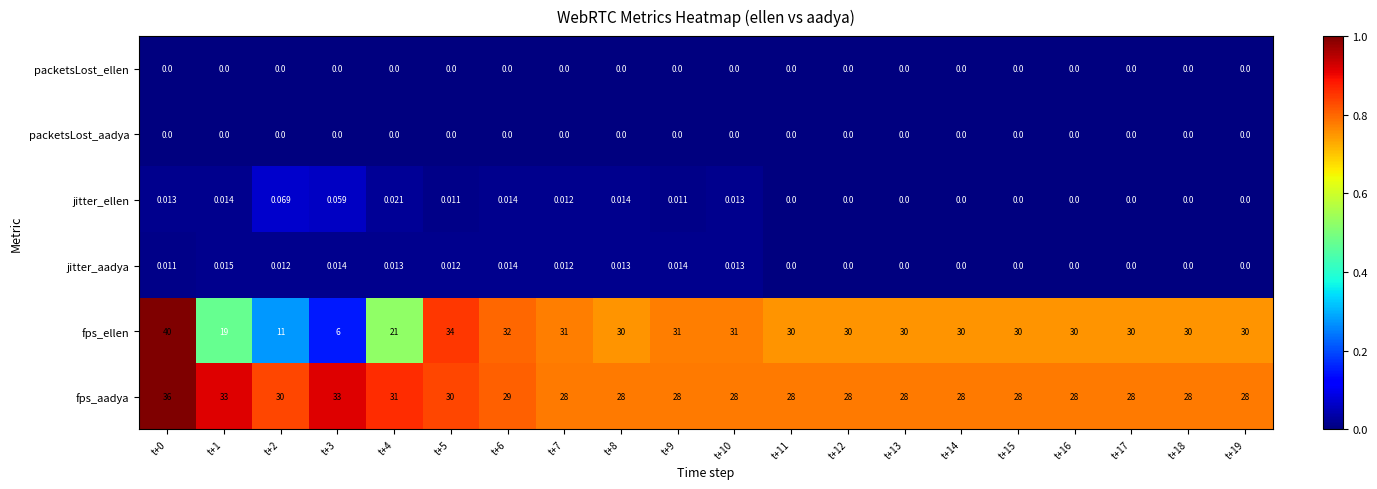

Which series has the largest total across all categories?

fps_aadya